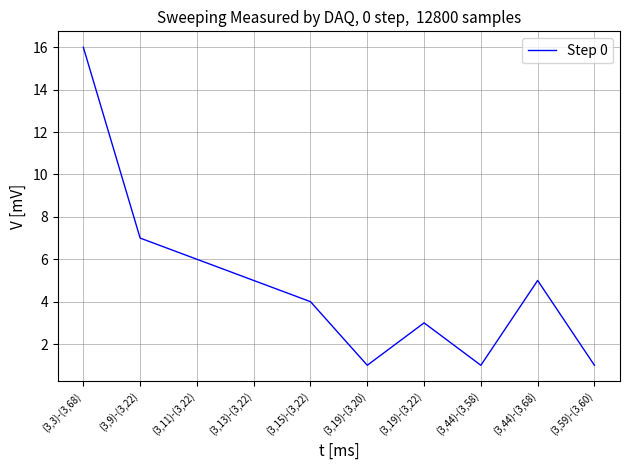

Which category has the highest value across all series?

(3,3)-(3,68)